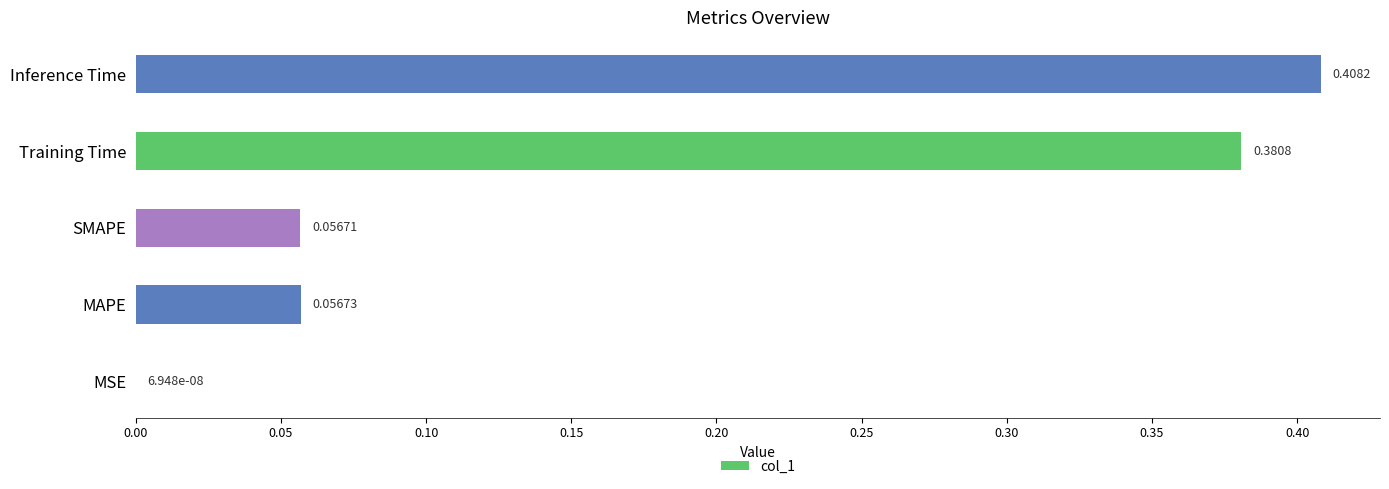

At which label is the value closest to 0?

MSE